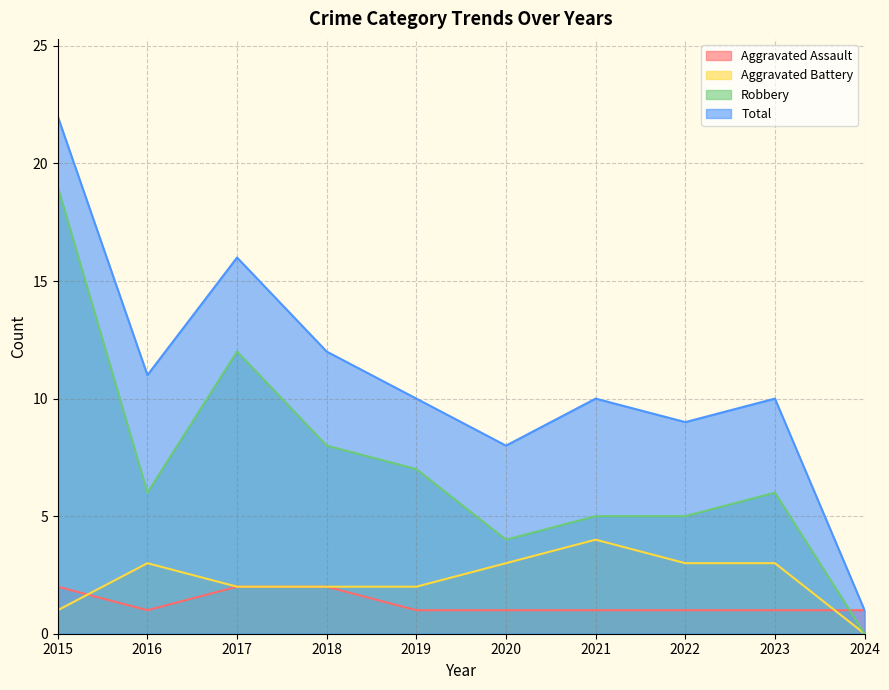

Reading left to right, list all the values displayed in this chart.

Aggravated Assault: 2015=2	2016=1	2017=2	2018=2	2019=1	2020=1	2021=1	2022=1	2023=1	2024=1
Aggravated Battery: 2015=1	2016=3	2017=2	2018=2	2019=2	2020=3	2021=4	2022=3	2023=3	2024=0
Robbery: 2015=19	2016=6	2017=12	2018=8	2019=7	2020=4	2021=5	2022=5	2023=6	2024=0
Total: 2015=22	2016=11	2017=16	2018=12	2019=10	2020=8	2021=10	2022=9	2023=10	2024=1